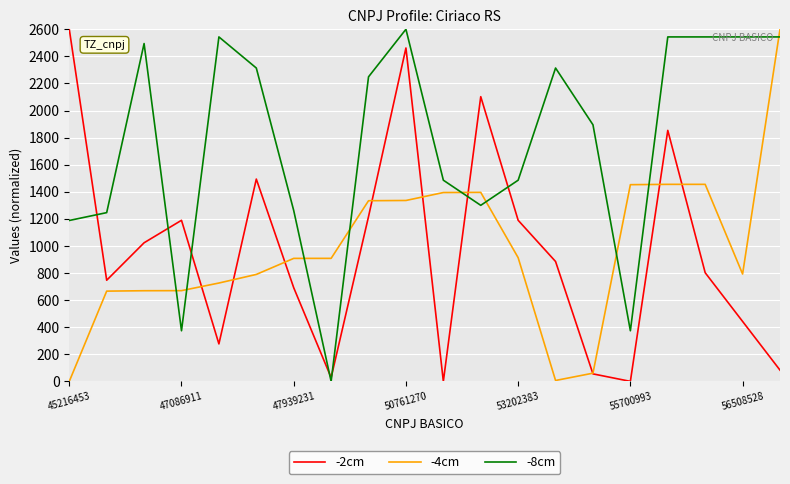

Which series has the largest total across all categories?

-8cm